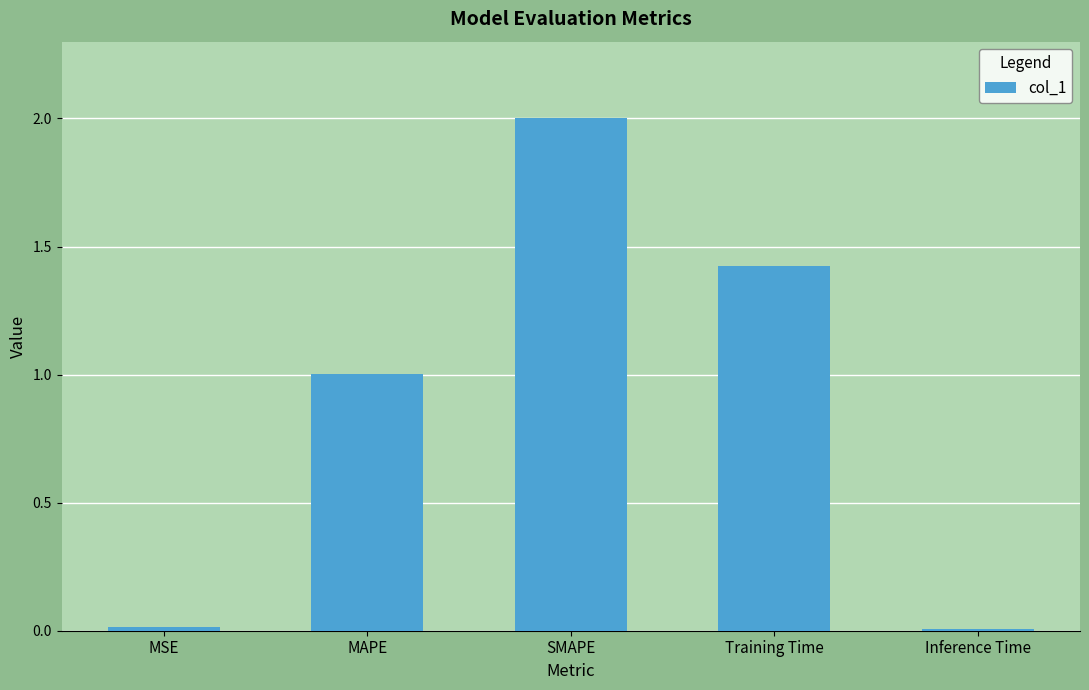

At which label is the value closest to 1?

MAPE